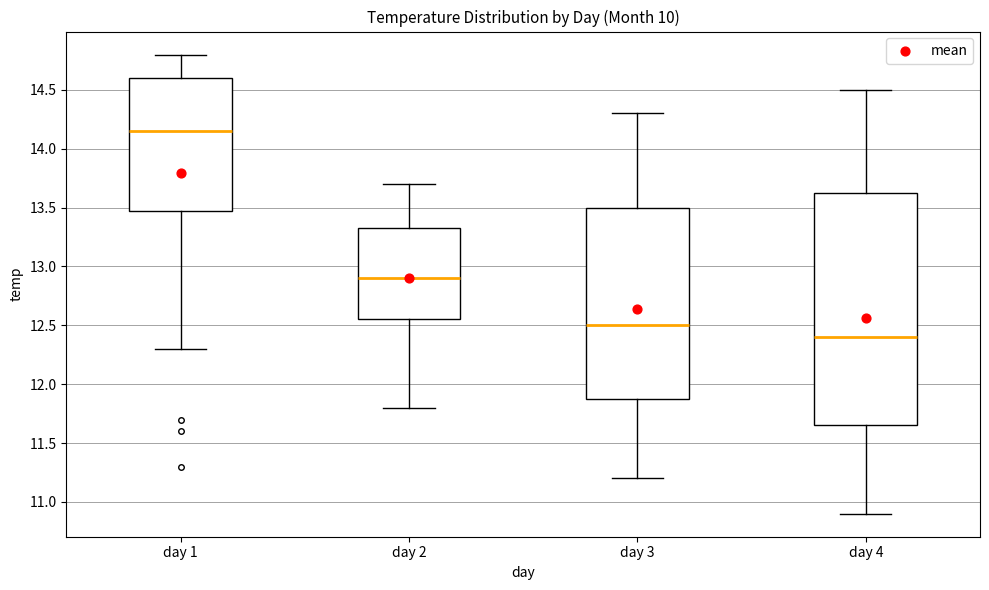

Comparing the boxes themselves (not the whiskers), which one is the tallest?

day 4